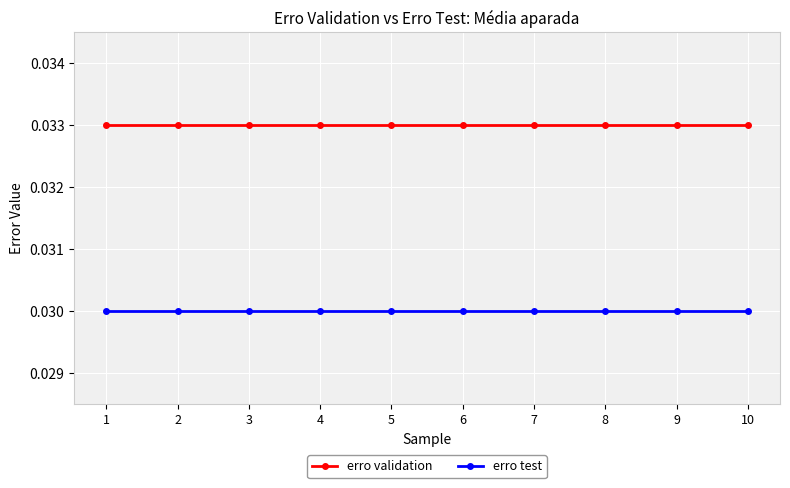

True or false: erro validation and erro test intersect in this chart.

False